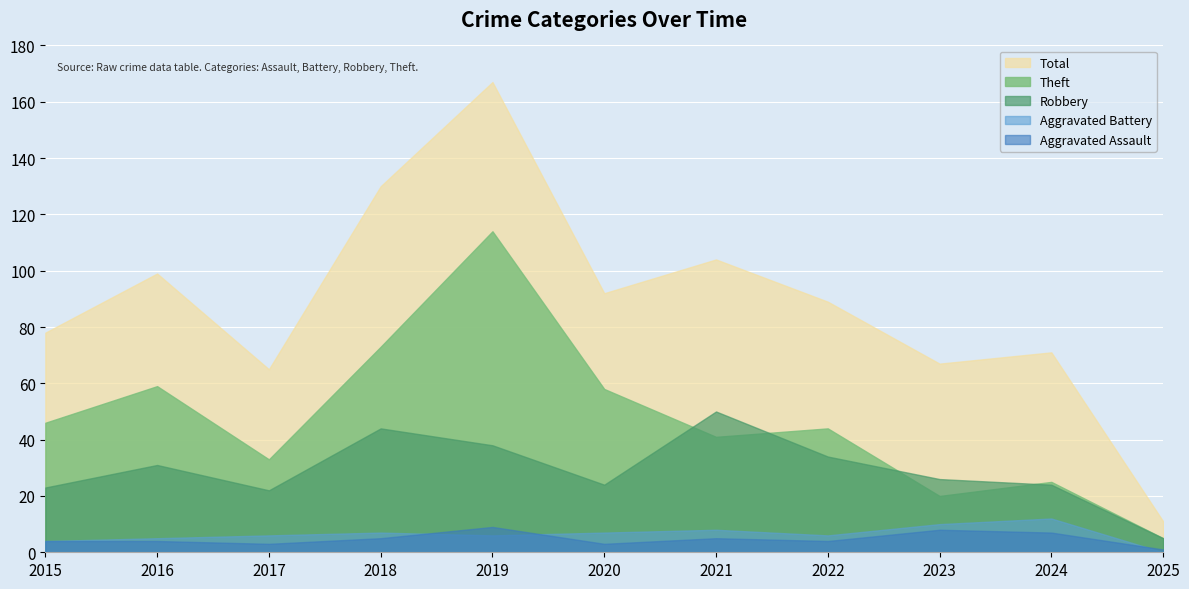

At which label does Aggravated Battery first exceed 6?

2018